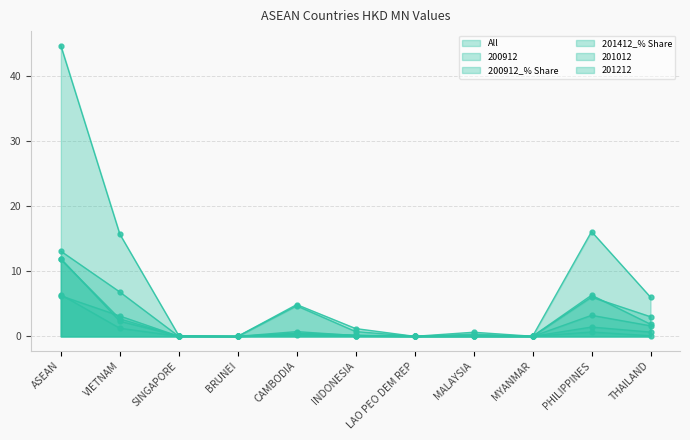

What is the difference between the maximum and minimum values in the 201212 series?

6.2